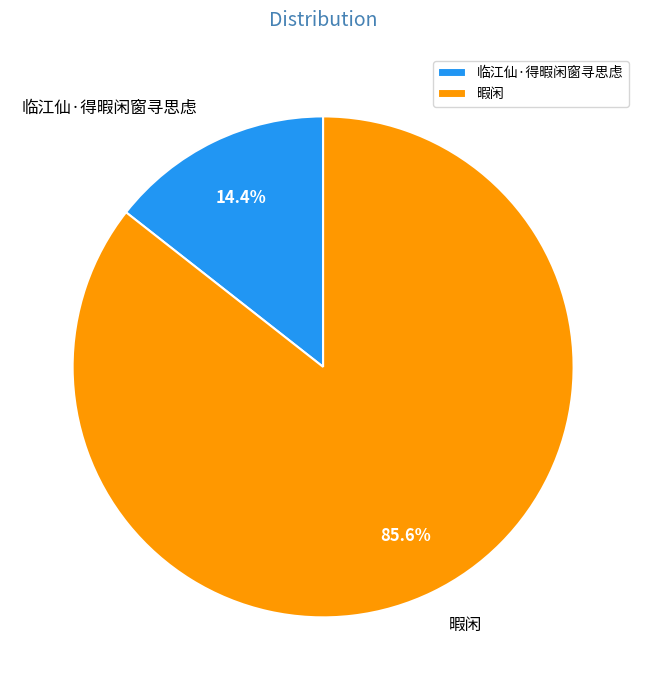

The 临江仙·得暇闲窗寻思虑 slice represents 14% of the pie. True or false?

True